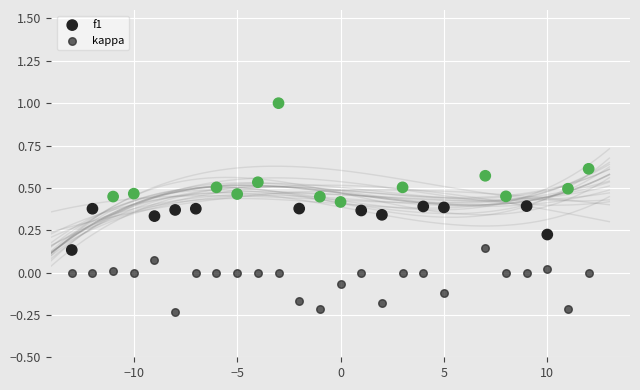

How many points are shown in the scatter plot?

50